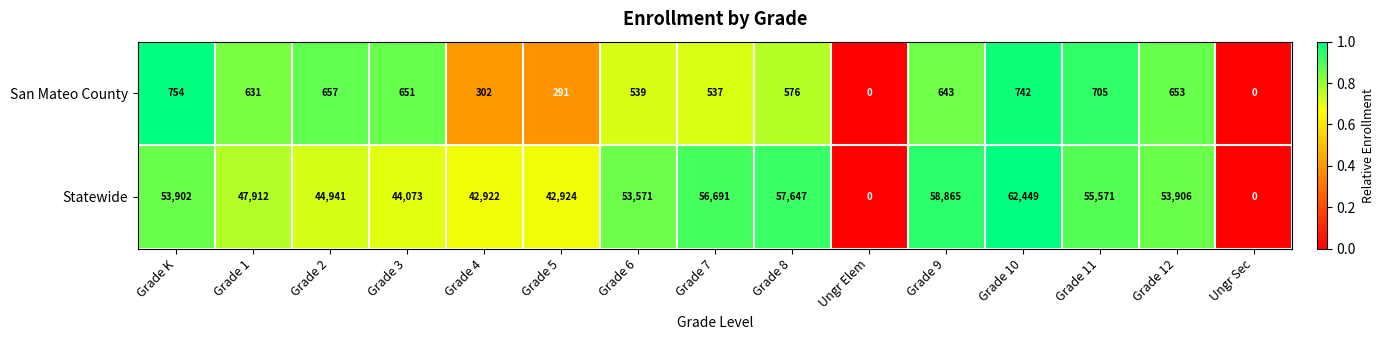

Which series changed the most between Grade 7 and Ungr Sec?

Statewide